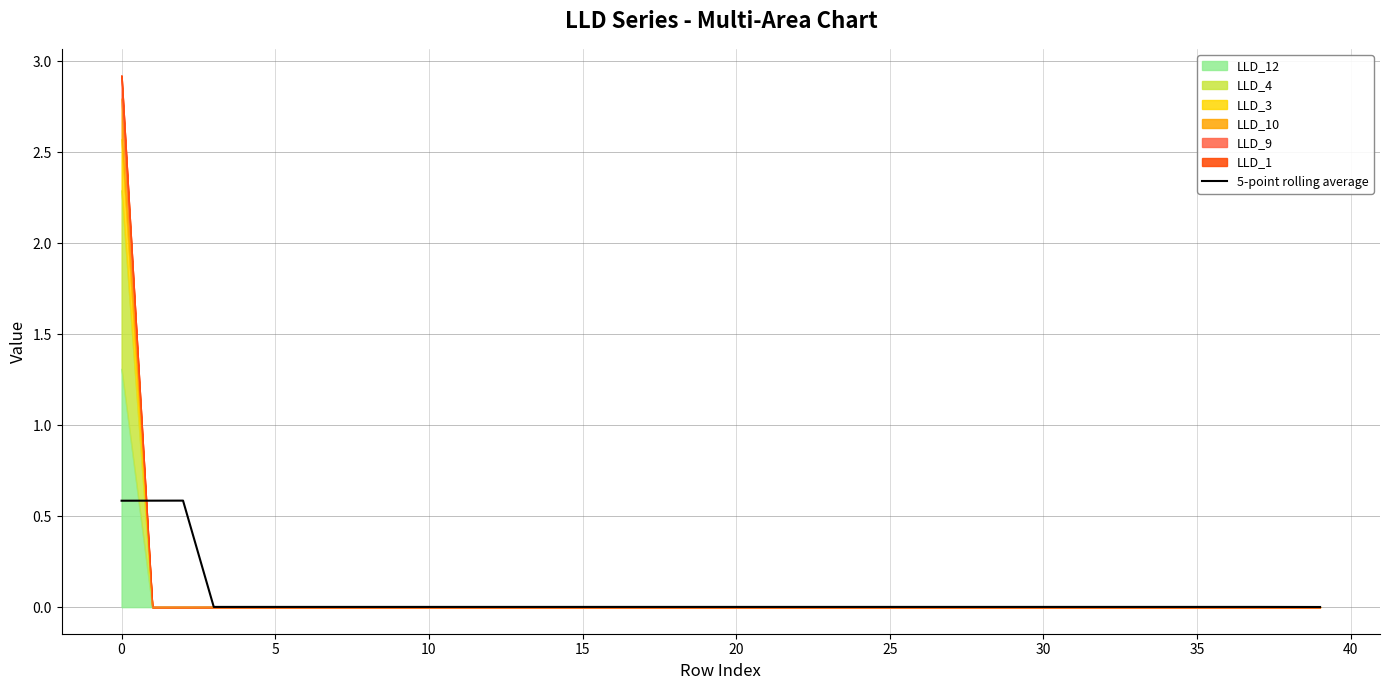

Is it true that the value at 31 is 0.0?

True